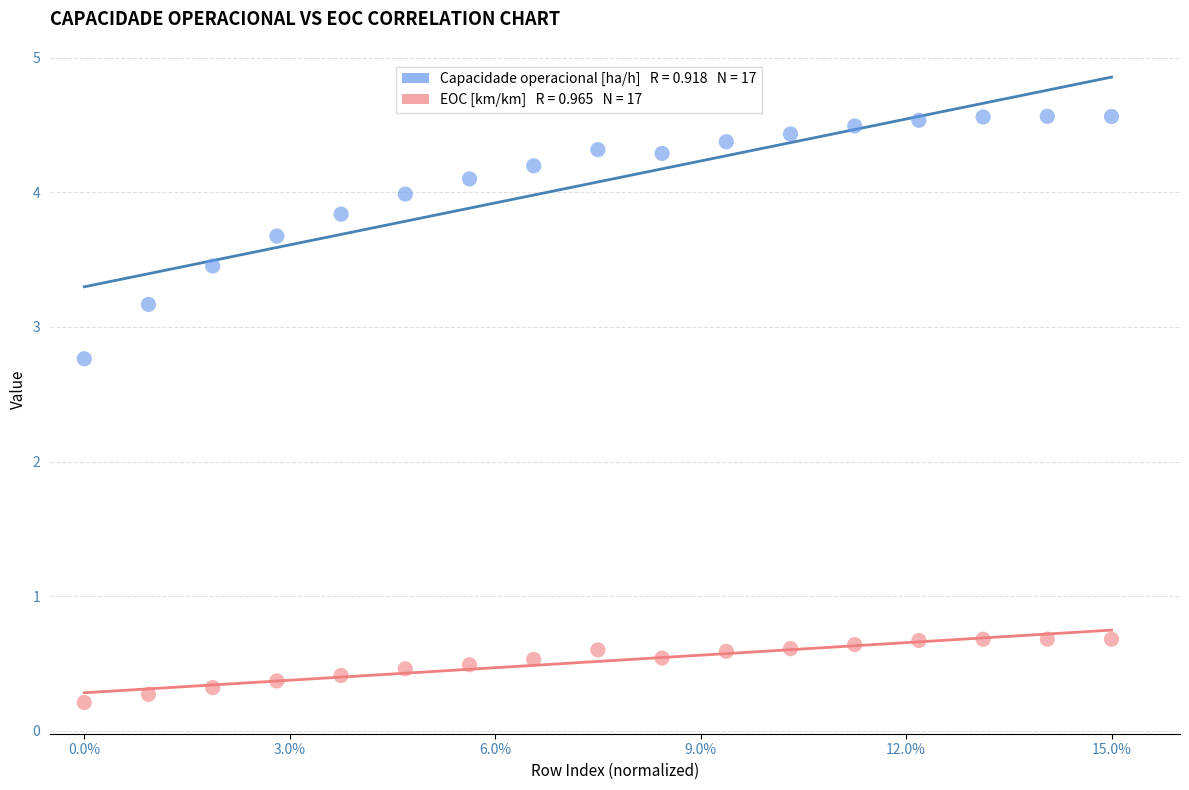

Across all data points, what is the range of Y values (max minus min)?

4.4